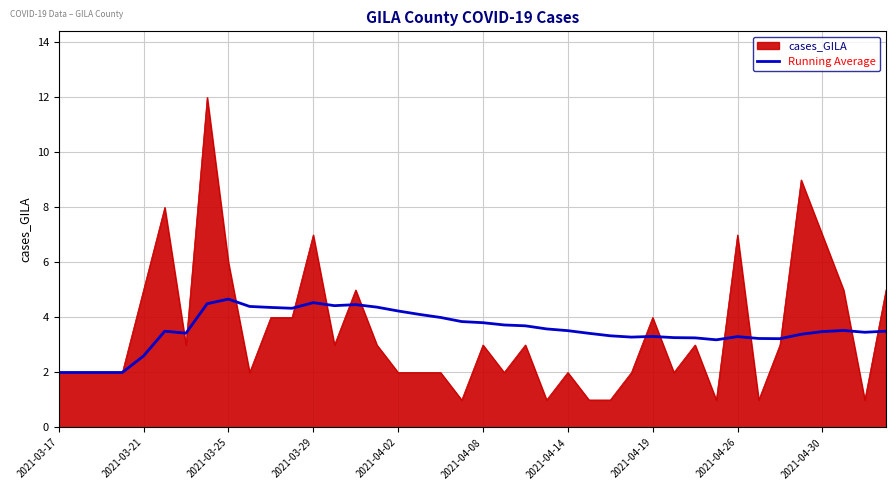

What is the minimum value for Running Average?

2.0